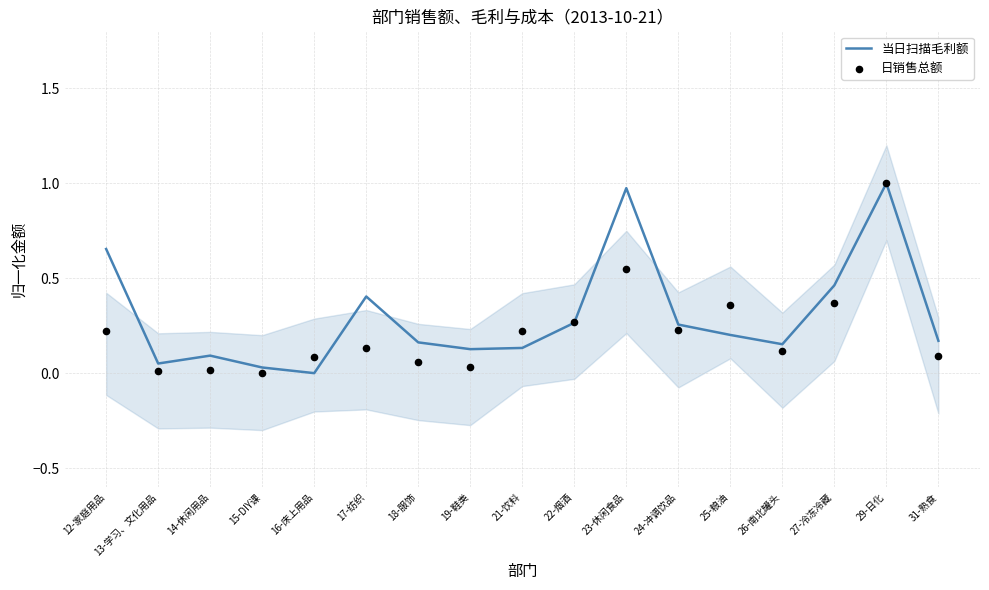

Which series reaches the maximum Y coordinate?

当日扫描毛利额